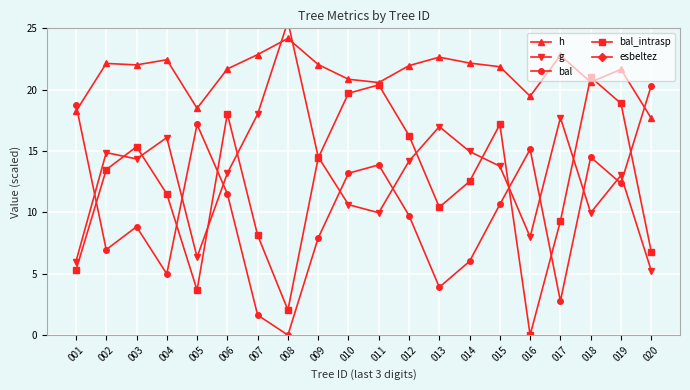

Which series has the largest total across all categories?

esbeltez